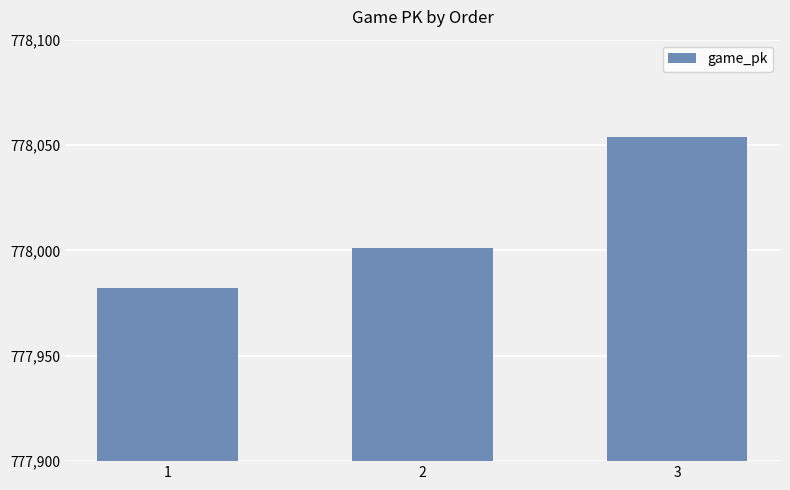

Which label corresponds to the largest value in the chart?

3